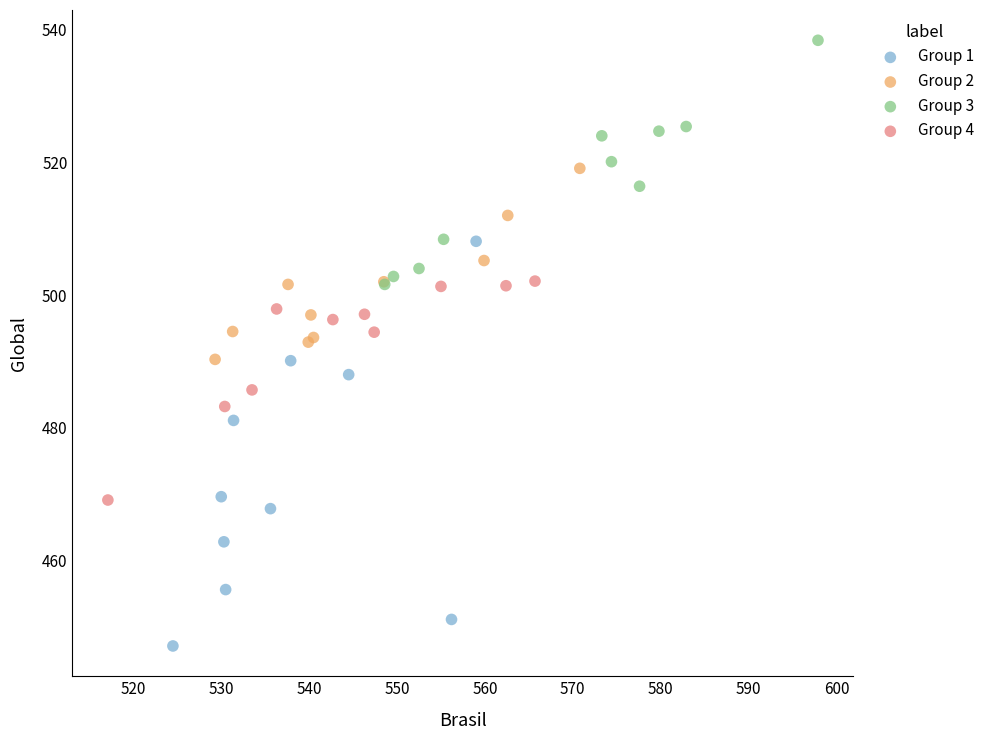

Which series reaches the maximum Y coordinate?

Group 3